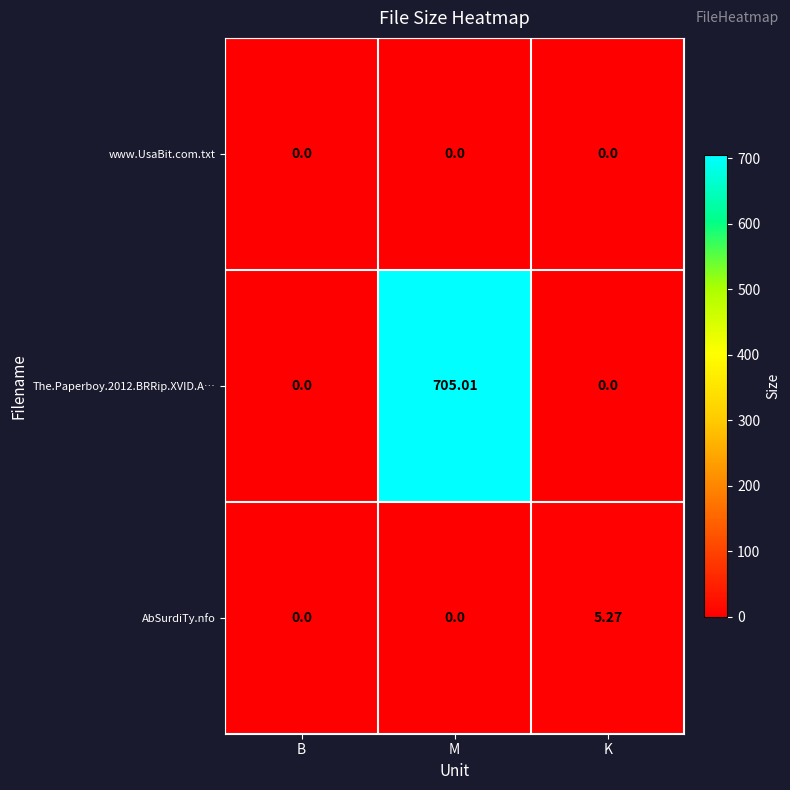

Which series has the widest spread of values?

The.Paperboy.2012.BRRip.XVID.A…